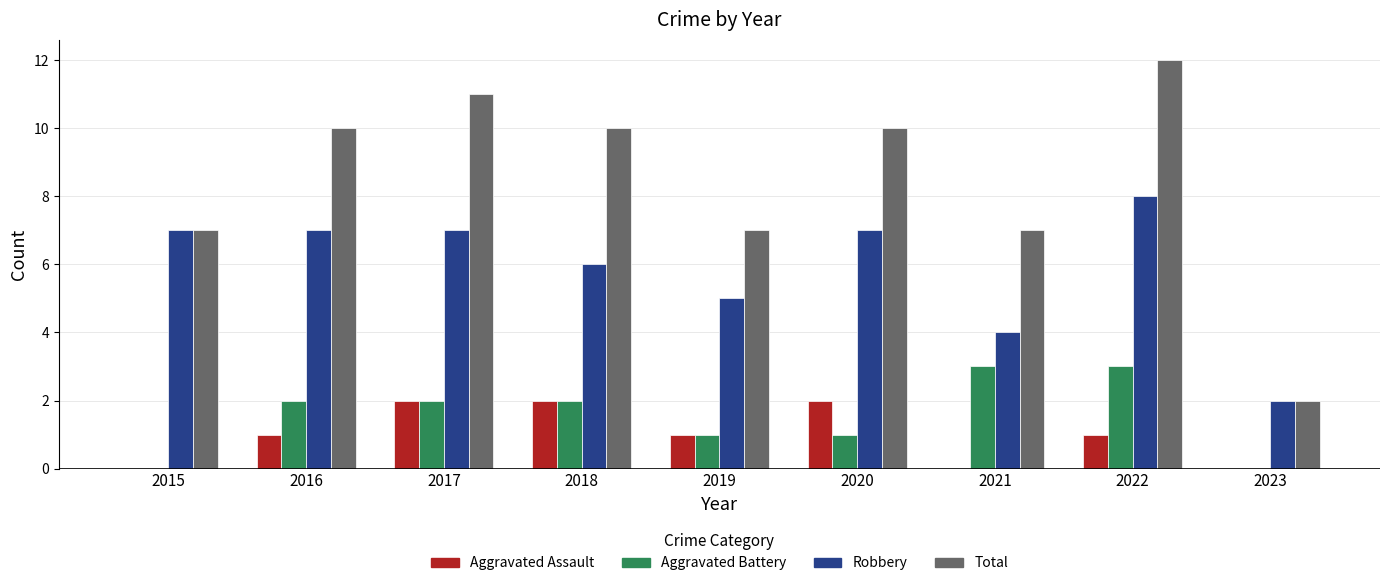

What is the greatest value displayed?

12